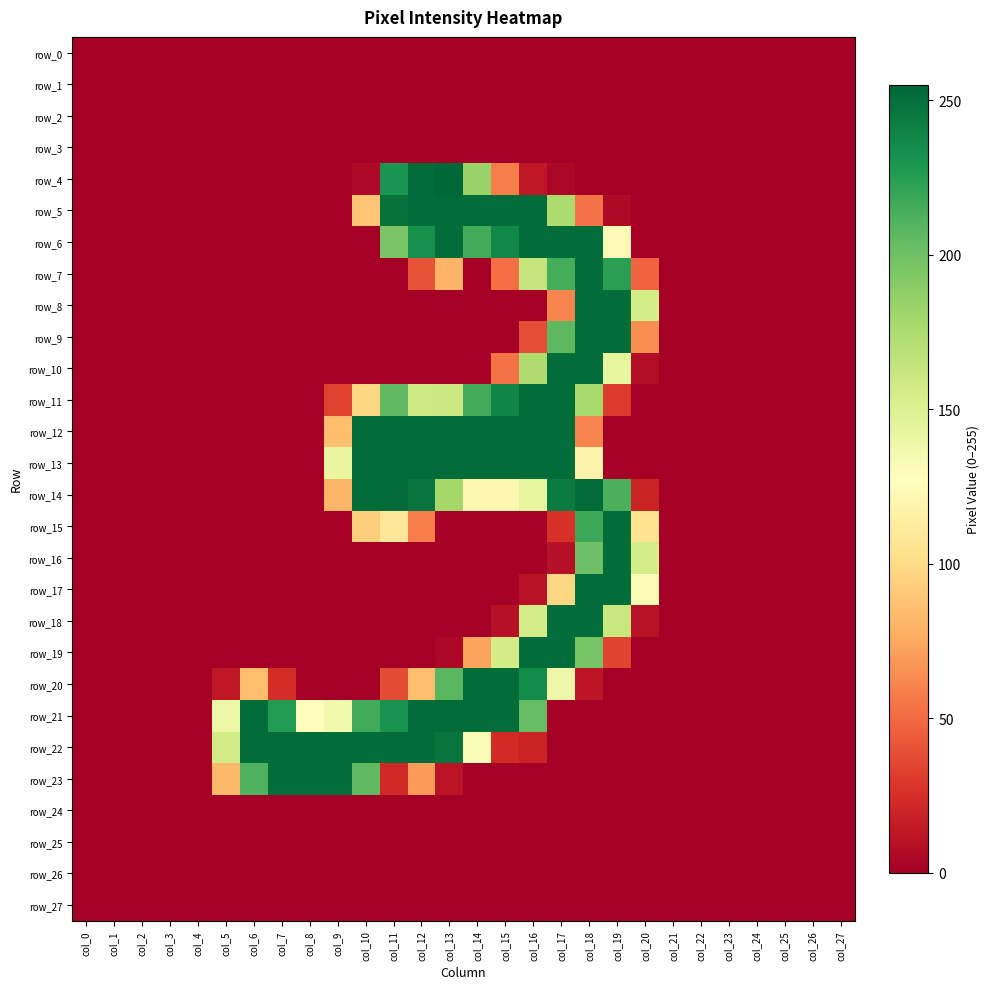

Is the value of row_23 at col_5 greater than the value of row_15 at col_6?

Yes